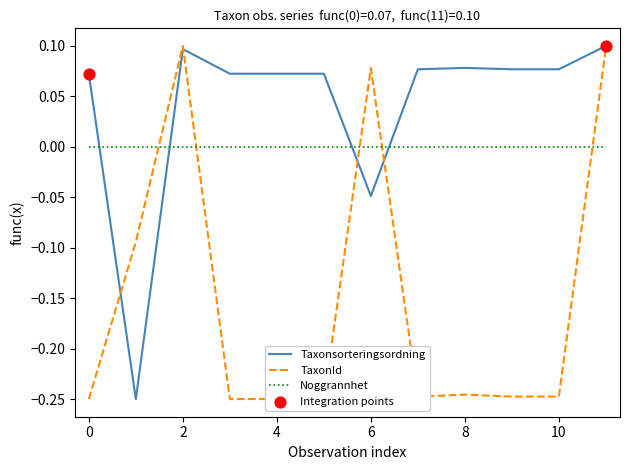

True or false: Noggrannhet and Taxonsorteringsordning cross at least once.

True